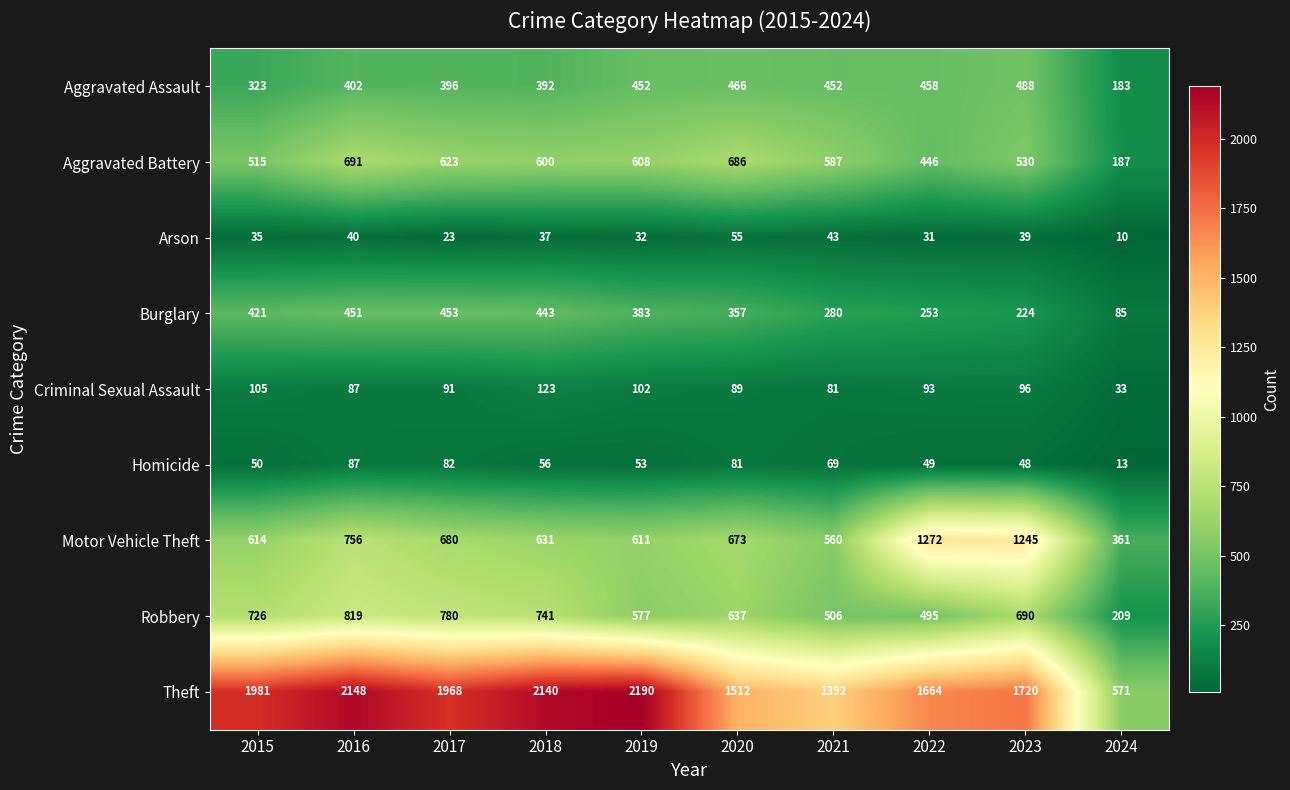

True or false: Homicide has a value of 18 at 2024.

False